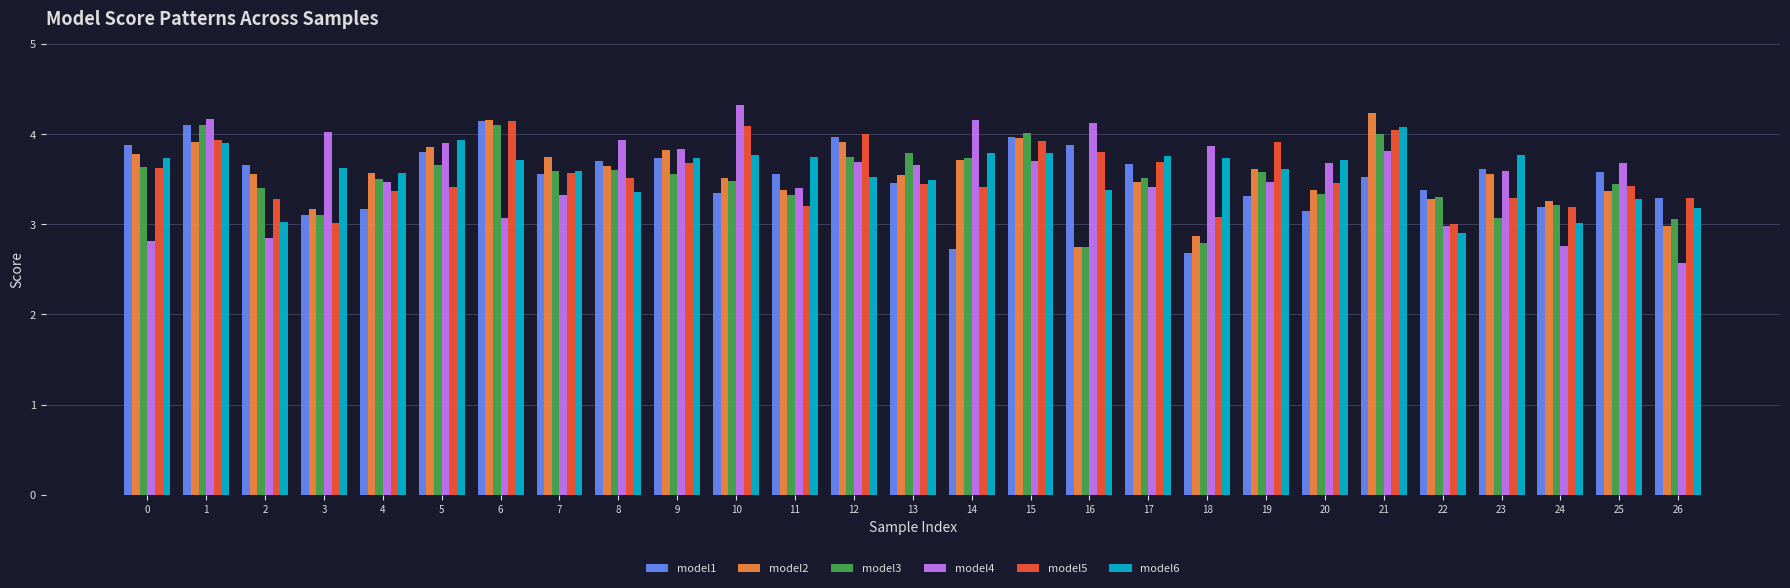

True or false: model2 has a value of 1.6 at 3.

False